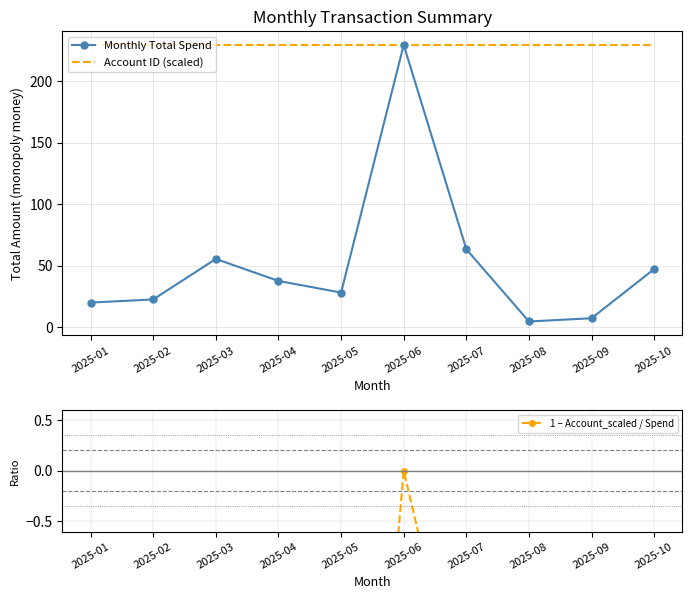

Rank the series by their maximum value, from highest to lowest.

Monthly Total Spend, Account ID (scaled), 1 – Account_scaled / Spend